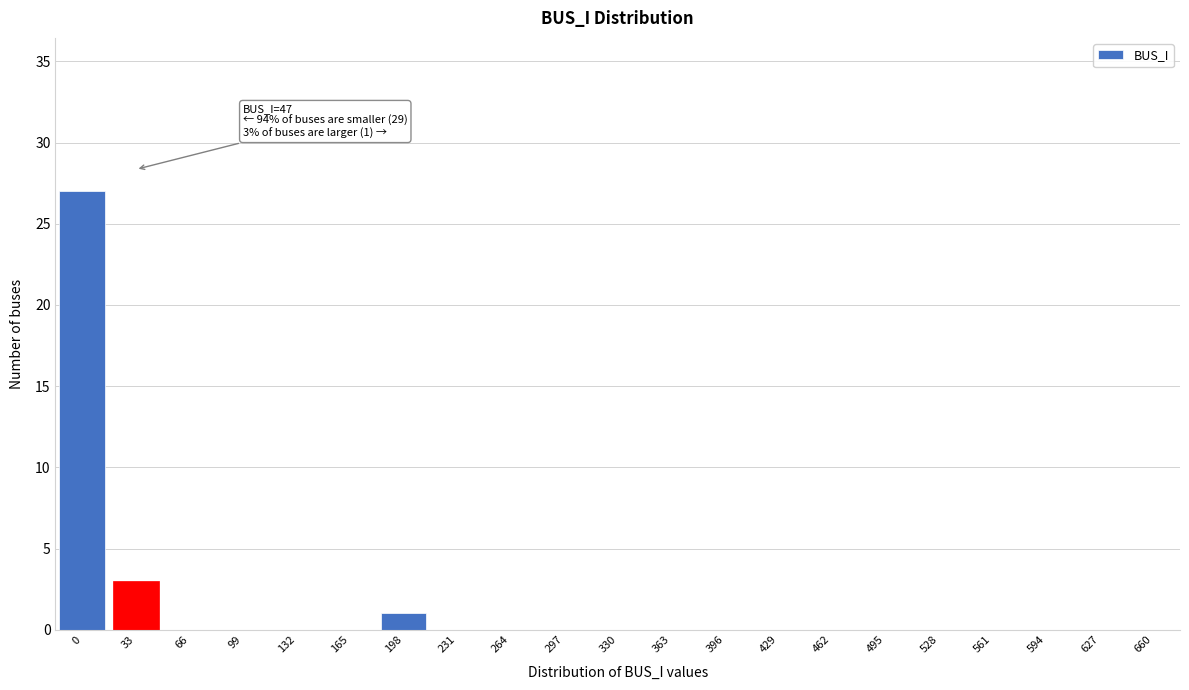

Reading left to right, transcribe all the data shown in this chart.

0=27	33=3	66=0	99=0	132=0	165=0	198=1	231=0	264=0	297=0	330=0	363=0	396=0	429=0	462=0	495=0	528=0	561=0	594=0	627=0	660=0